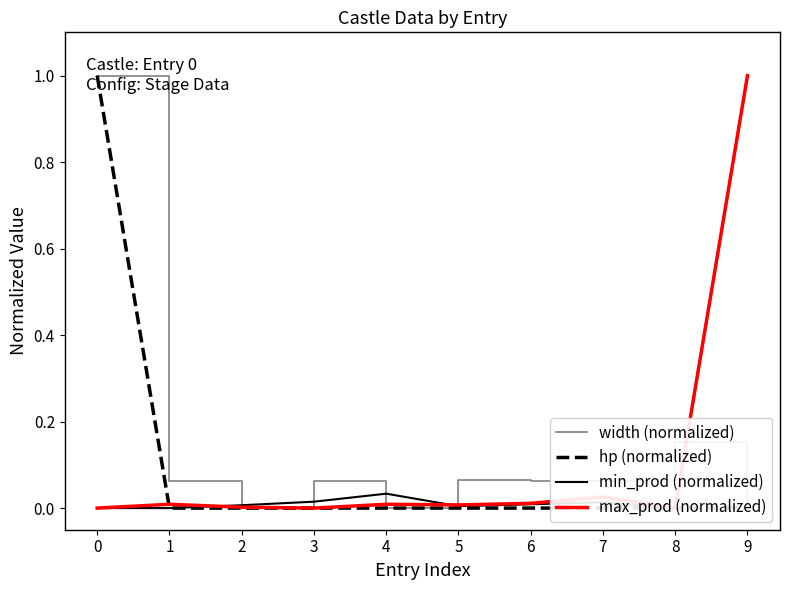

Reading left to right, transcribe all the data shown in this chart.

width (normalized): 0=1.0	1=0.1	2=0.0	3=0.1	4=0.0	5=0.1	6=0.1	7=0.1	8=0.2	9=0.0
hp (normalized): 0=1.0	1=0.0	2=0.0	3=0.0	4=0.0	5=0.0	6=0.0	7=0.0	8=0.0	9=0.0
min_prod (normalized): 0=0.0	1=0.0	2=0.0	3=0.0	4=0.0	5=0.0	6=0.0	7=0.0	8=0.0	9=1.0
max_prod (normalized): 0=0.0	1=0.0	2=0.0	3=0.0	4=0.0	5=0.0	6=0.0	7=0.0	8=0.0	9=1.0